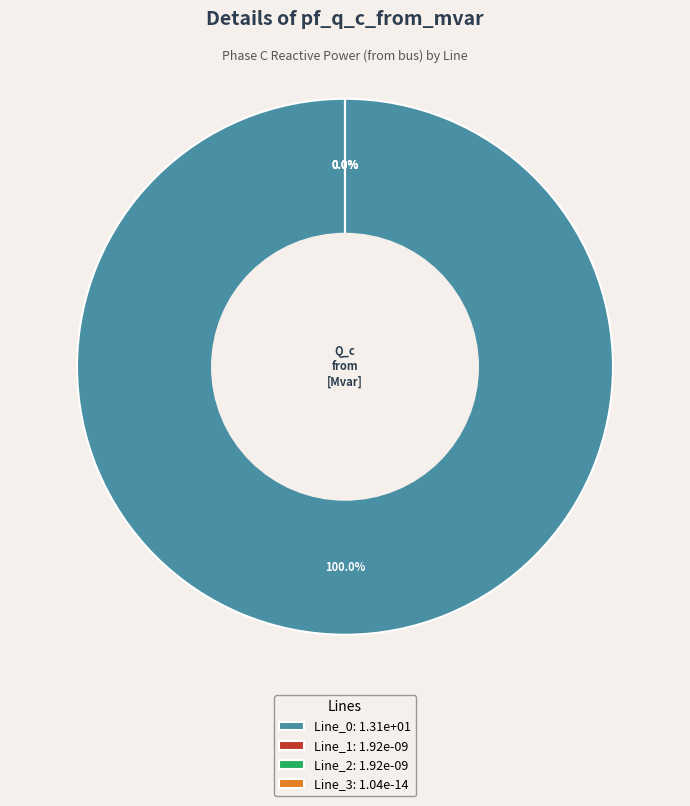

Which category has the biggest portion of the pie?

Line_0